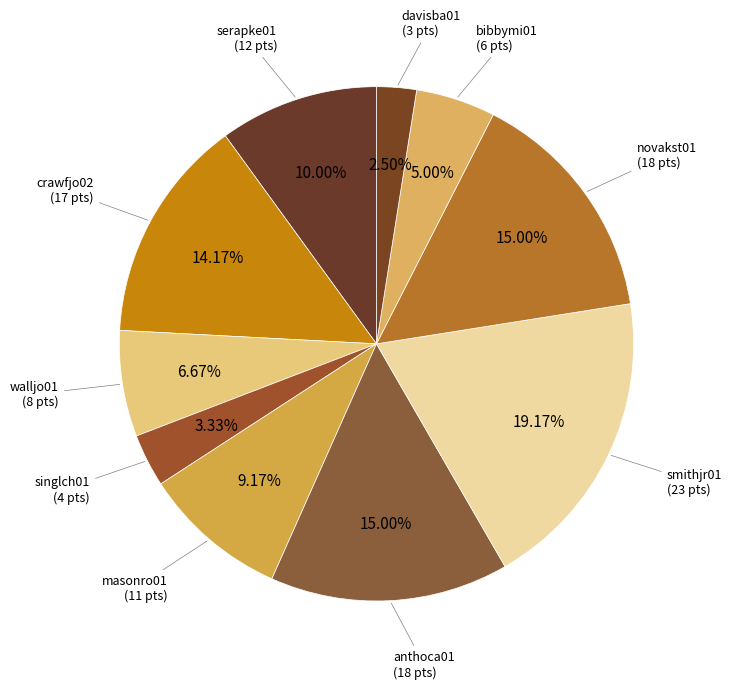

How many slices are in this pie chart?

10